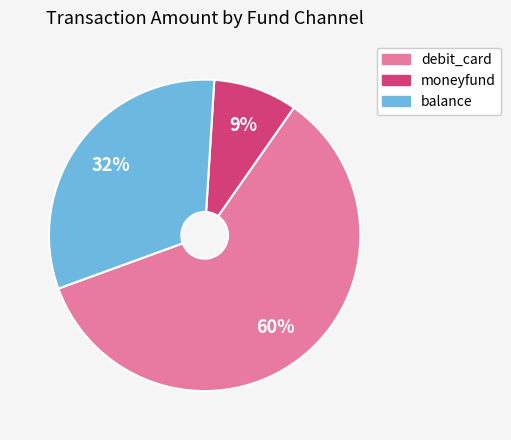

To the nearest percent, what is the combined percentage of debit_card and moneyfund?

68%